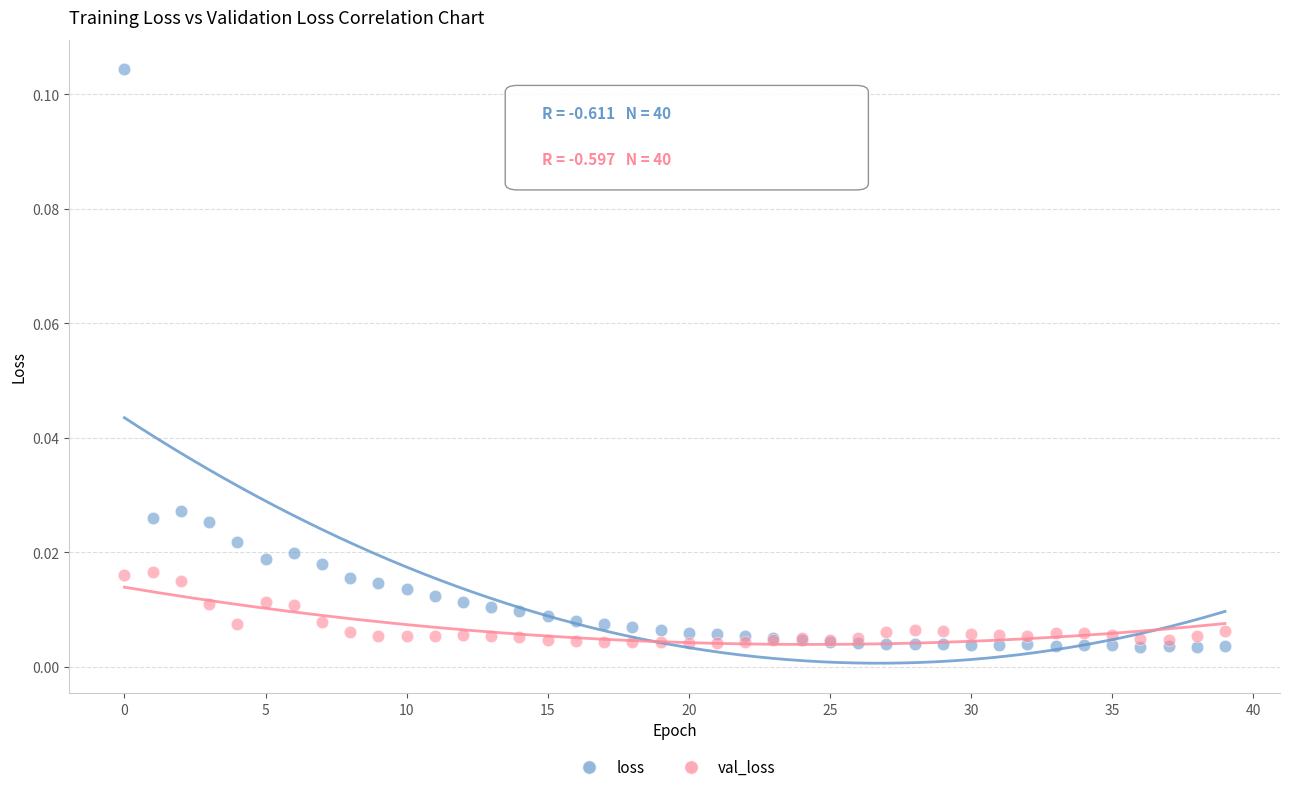

Which series has the largest Y range (max minus min)?

loss